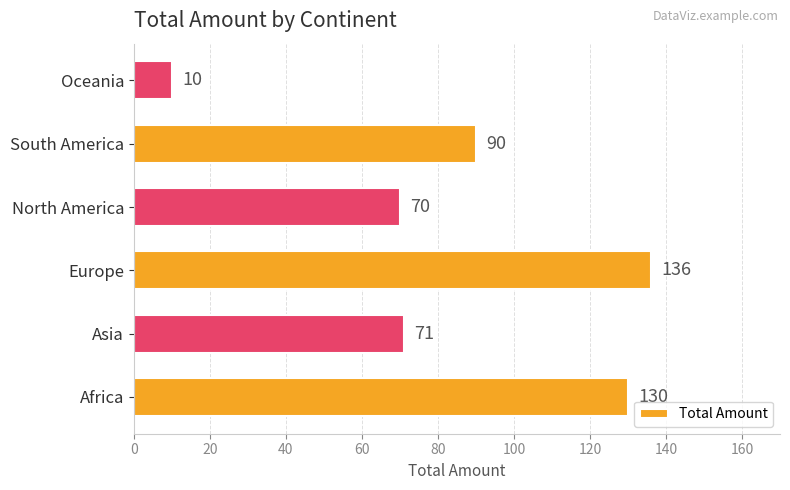

Reading bottom to top, what are all the values shown in this chart?

130	71	136	70	90	10